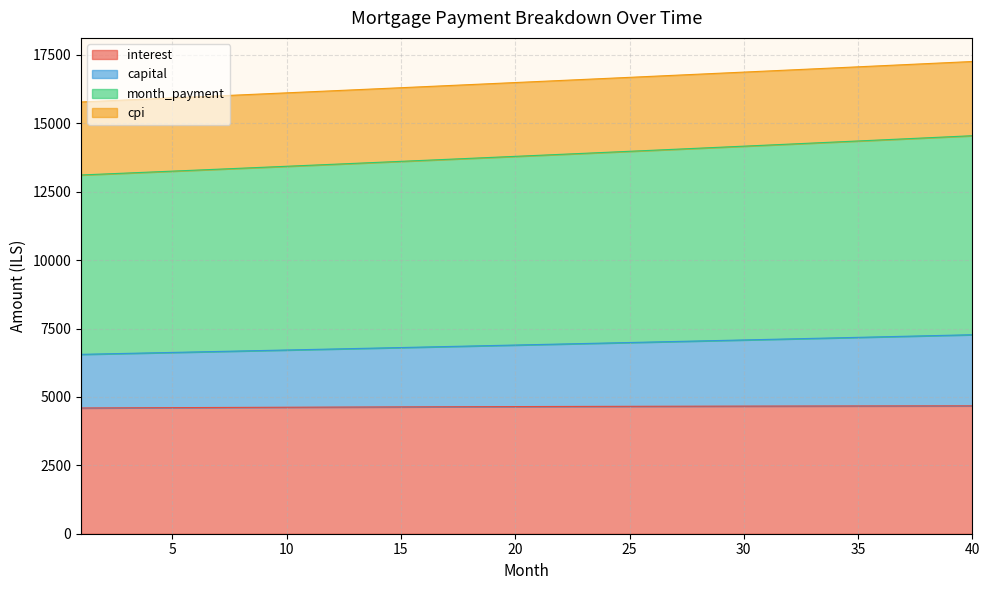

Rank the series at 14 from lowest to highest value.

interest, capital, month_payment, cpi